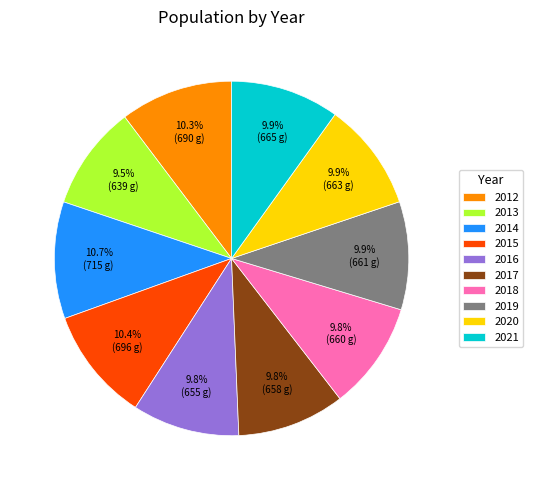

To the nearest percent, what is the difference between the largest and smallest slice percentages?

1%